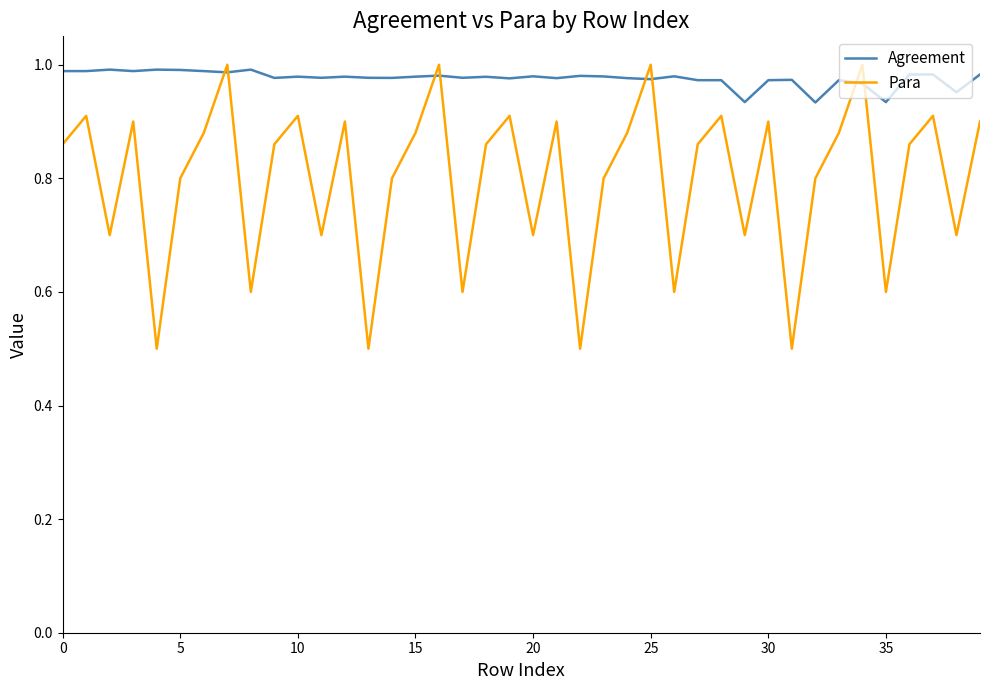

Which series has the widest spread of values?

Para